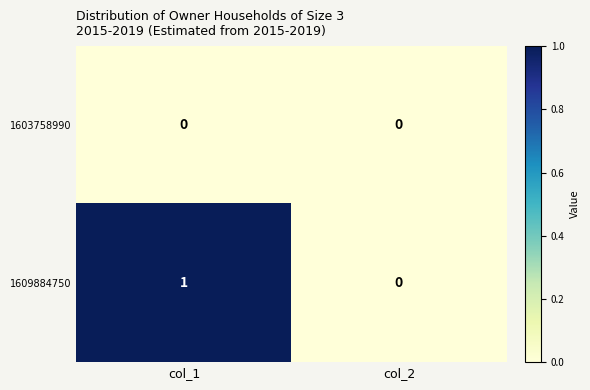

Reading right to left, what are all the values shown in this chart?

1603758990: col_2=0	col_1=0
1609884750: col_2=0	col_1=1